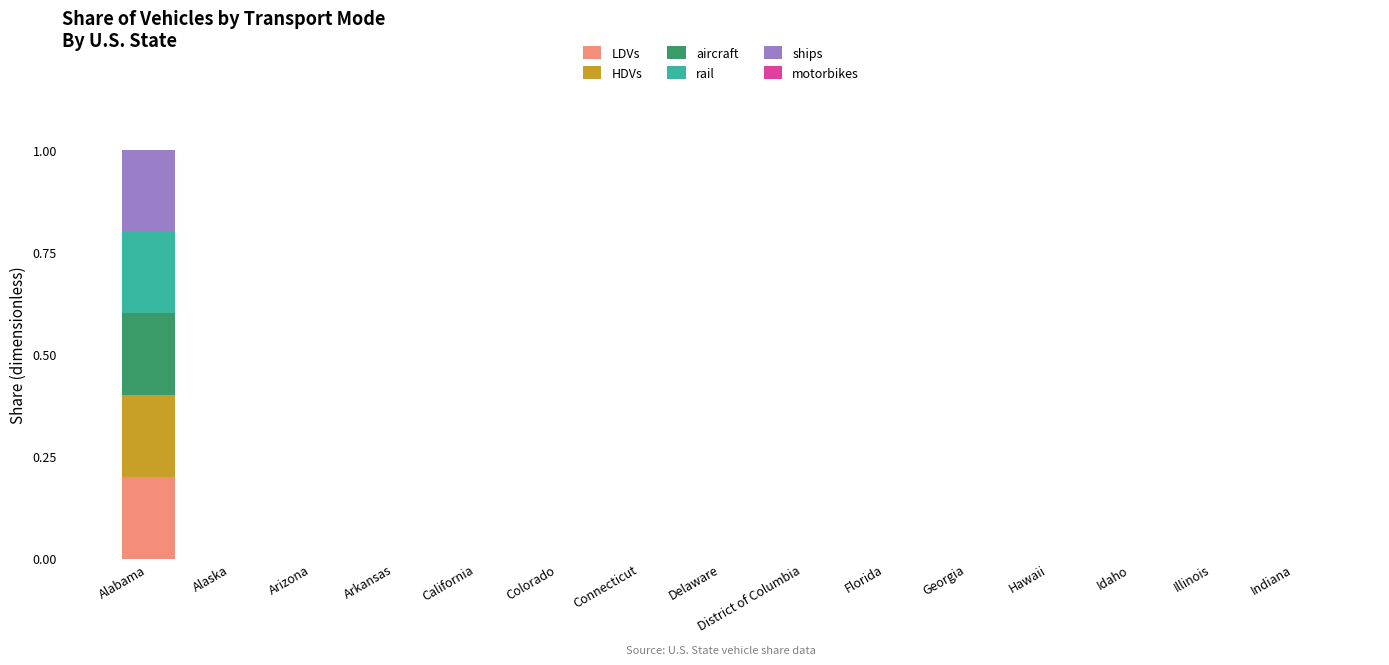

Count the number of categories in the chart.

15